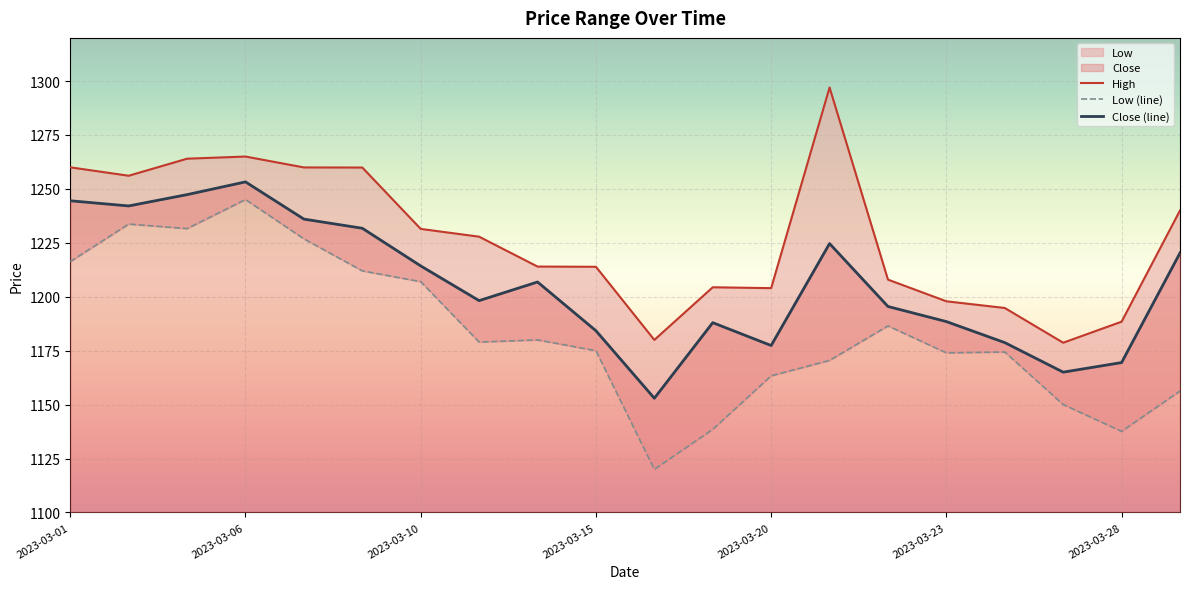

True or false: High and Close (line) cross at least once.

False